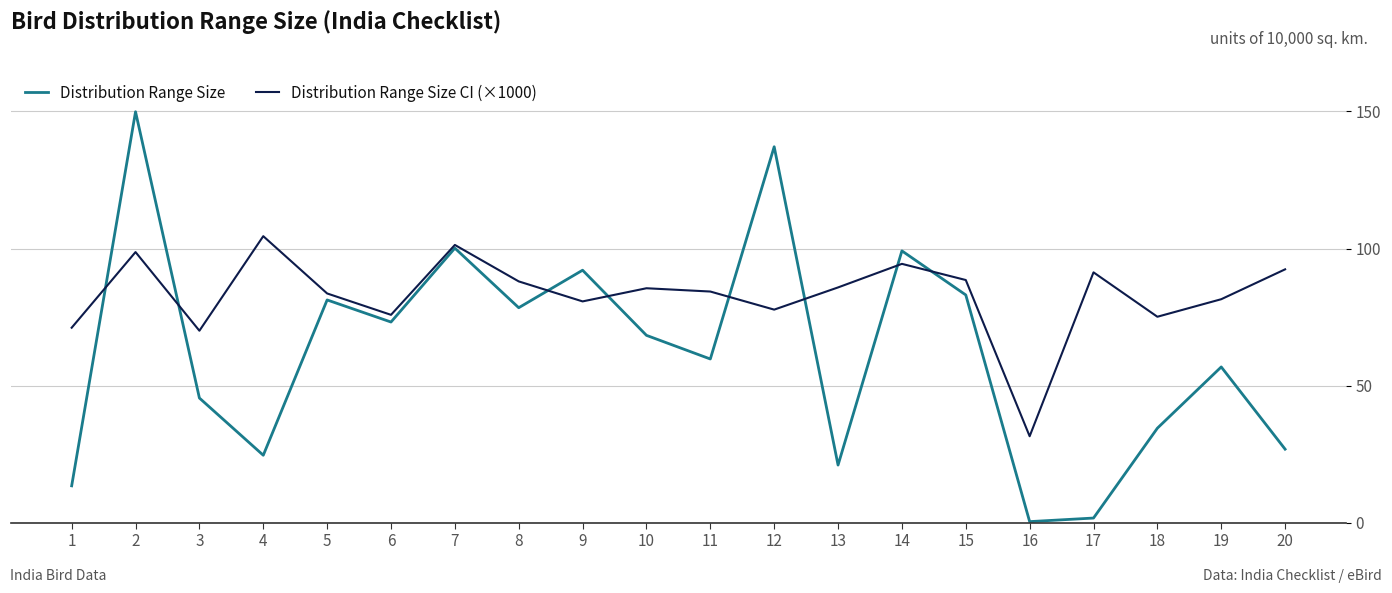

What is the difference between the Distribution Range Size values at 12 and 7?

37.0